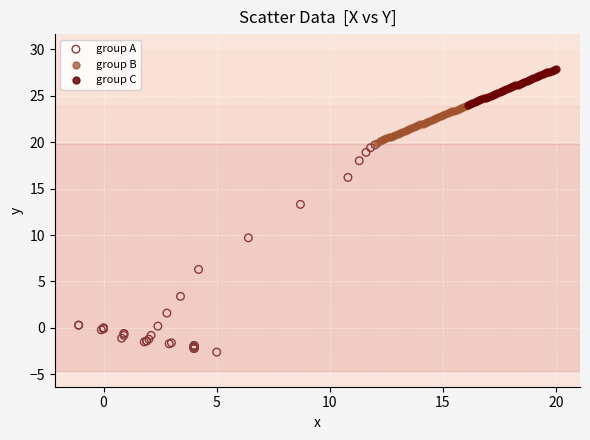

Which series reaches the minimum Y coordinate?

group A